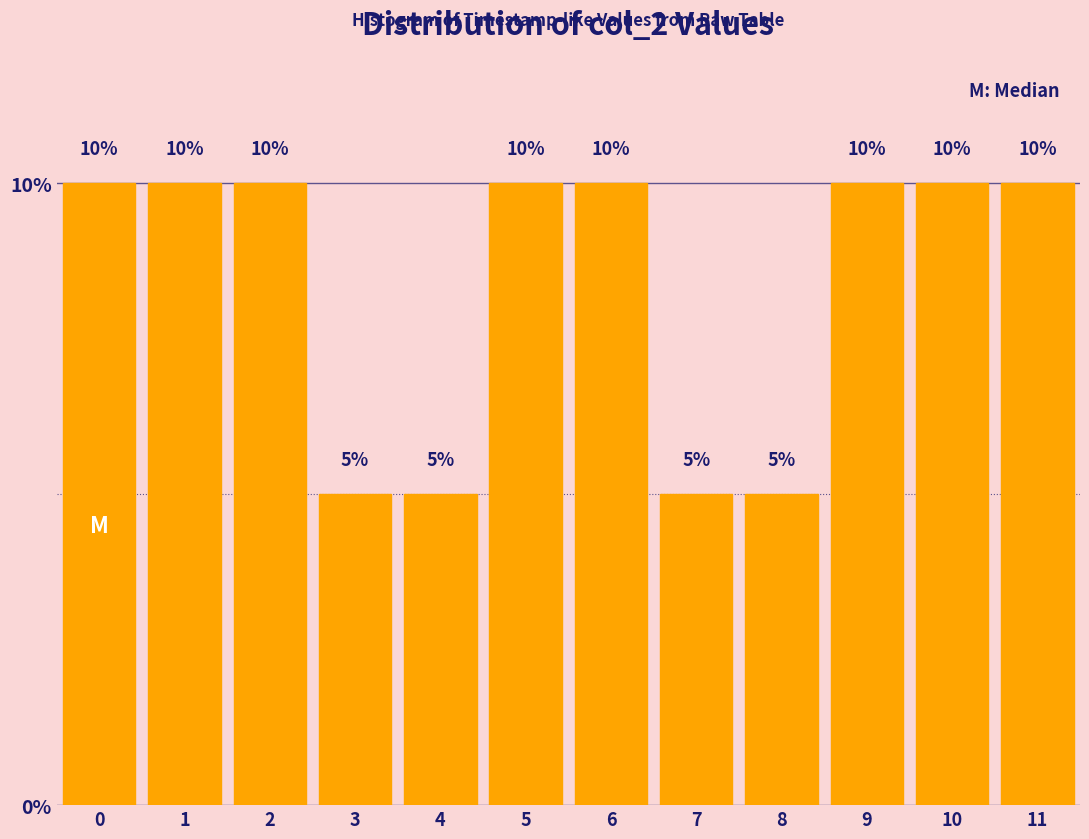

Reading left to right, extract all data points from this chart.

10	10	10	5	5	10	10	5	5	10	10	10